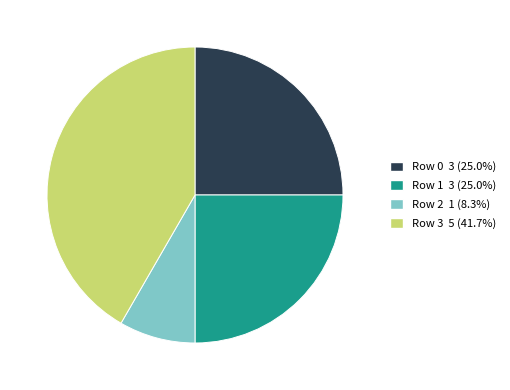

What is the largest slice in the pie chart?

Row 3